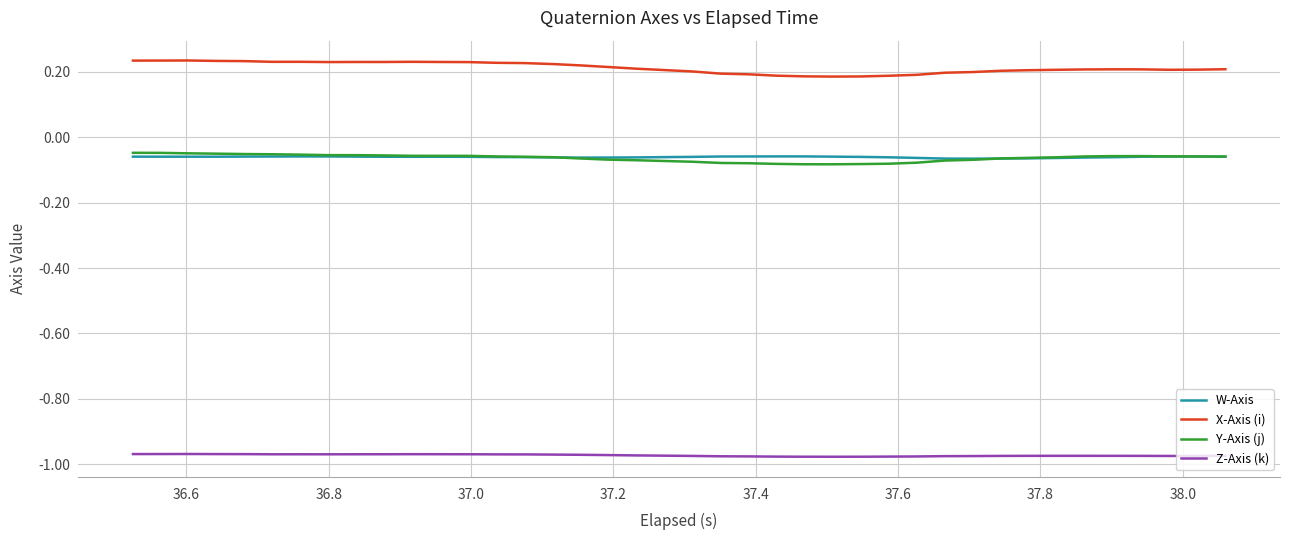

True or false: Z-Axis (k) and X-Axis (i) intersect in this chart.

False